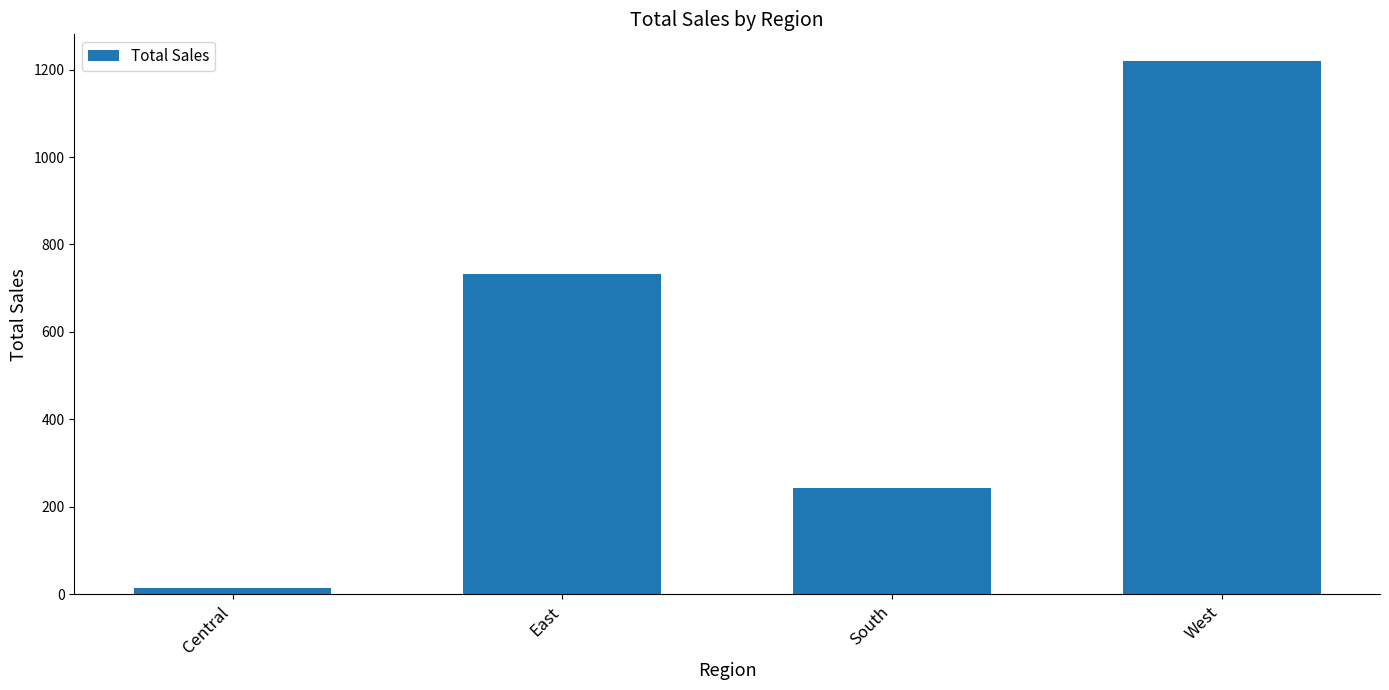

Reading left to right, extract all data points from this chart.

Central=14.6	East=731.9	South=243.2	West=1219.5